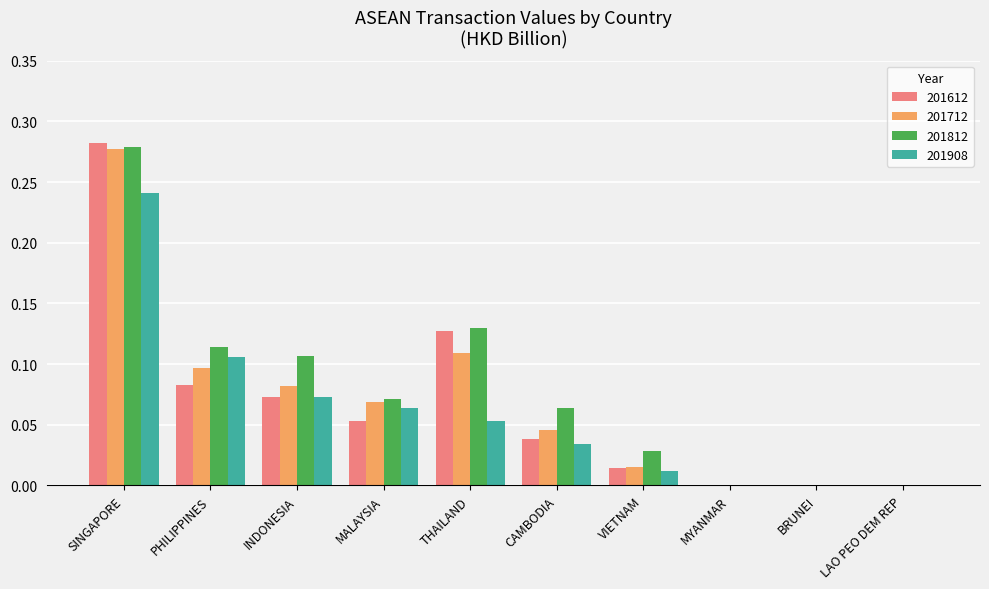

How many groups of bars are there?

10